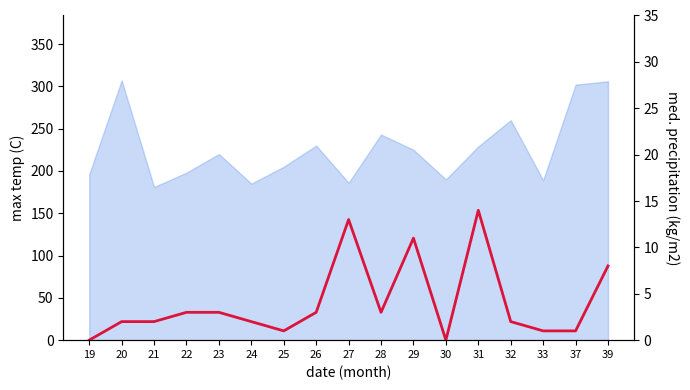

What is the difference between the values at 25 and 23?

2